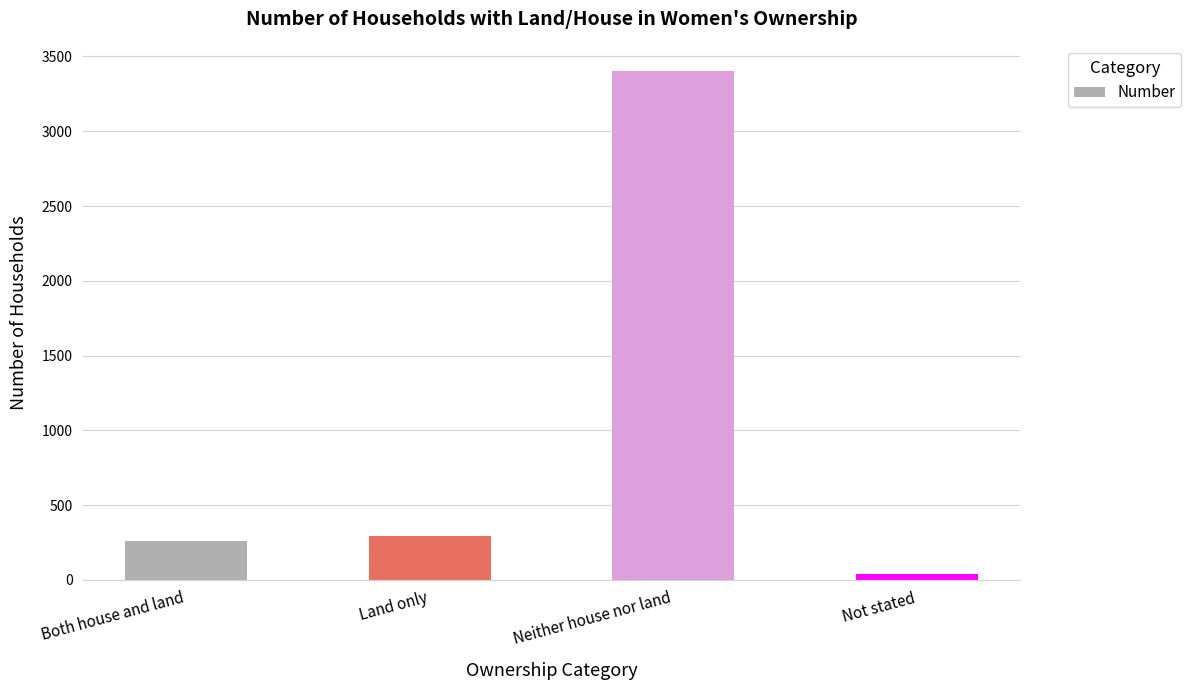

Rank the categories by value from lowest to highest.

Not stated, Both house and land, Land only, Neither house nor land